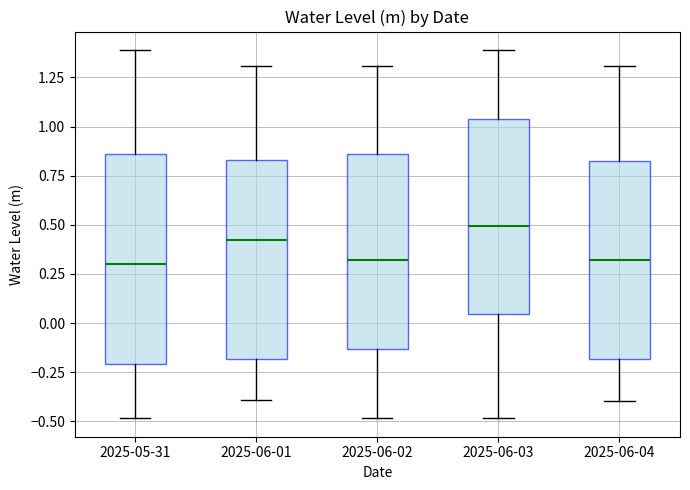

Where does the median line of the box for 2025-06-03 sit on the y-axis? The values are not printed on the chart, so give them approximately, as read against the axis.

0.50